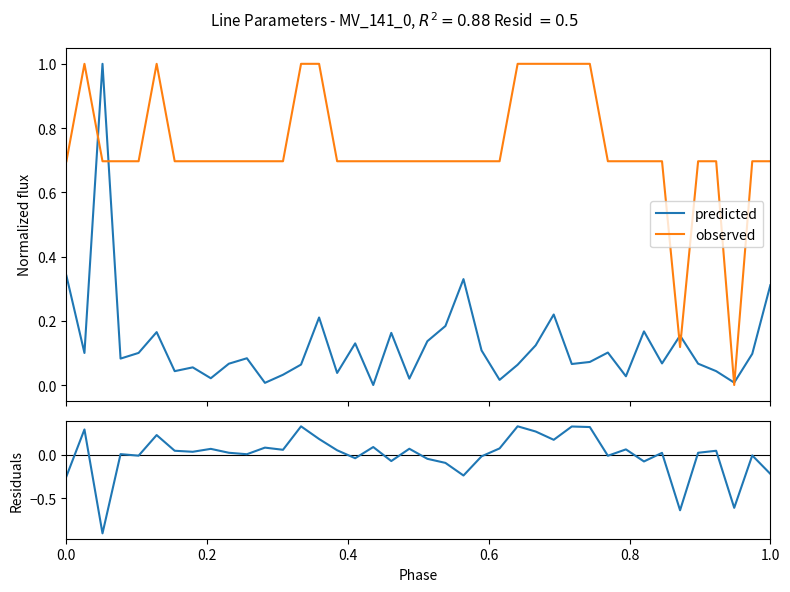

How many lines are shown in the chart?

3